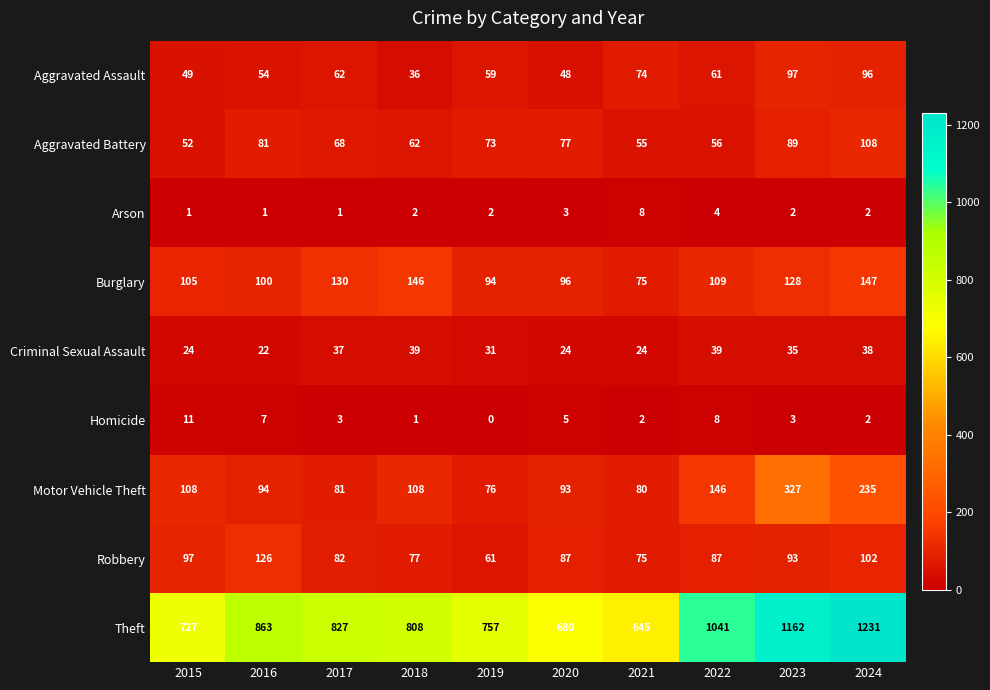

Is it true that Motor Vehicle Theft equals 76 at 2019?

True